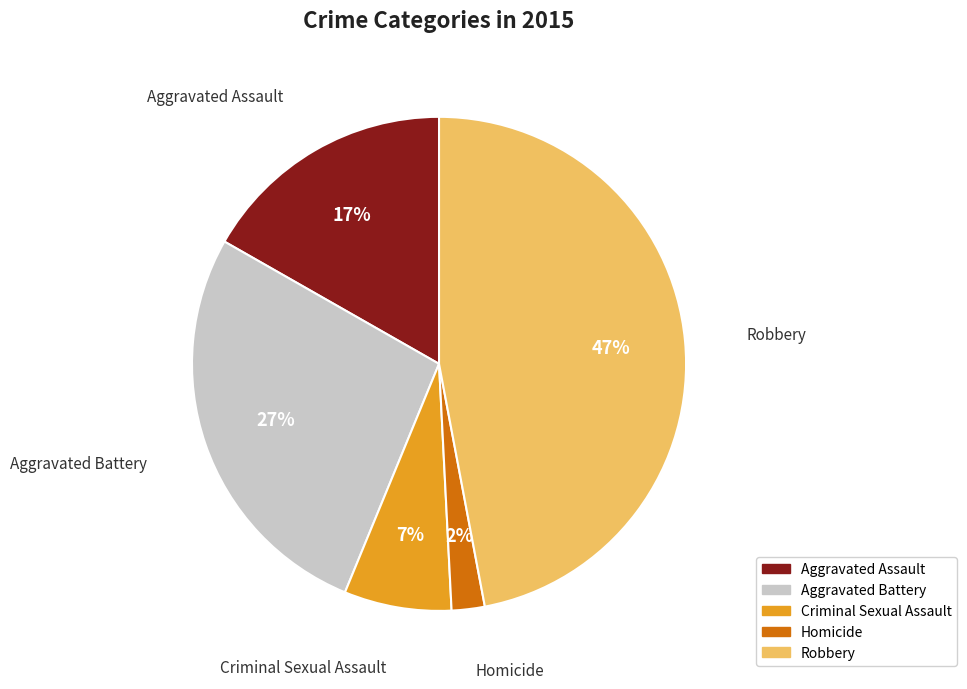

Is it true that Aggravated Assault is 5% of the pie?

False